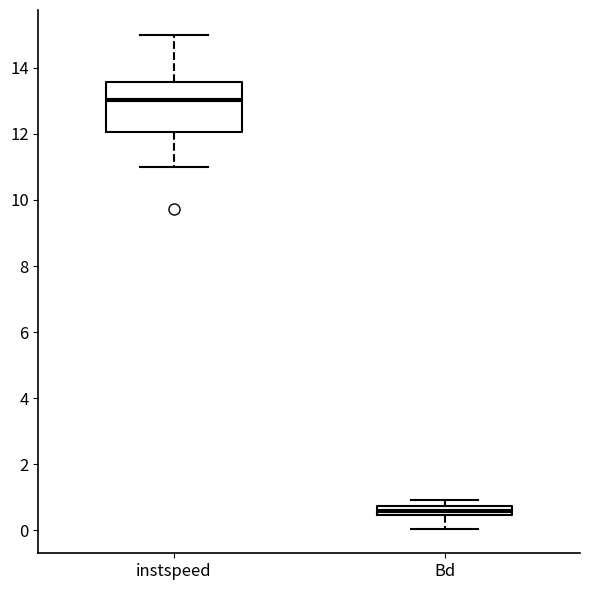

Comparing the boxes themselves (not the whiskers), which one is the tallest?

instspeed